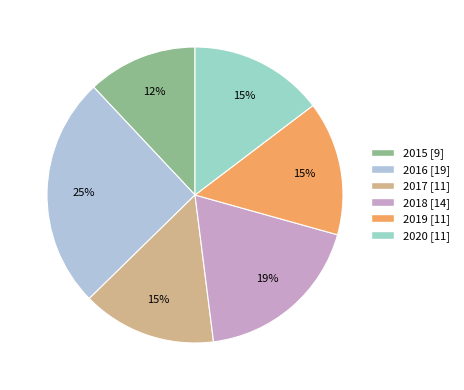

What is the largest slice in the pie chart?

2016